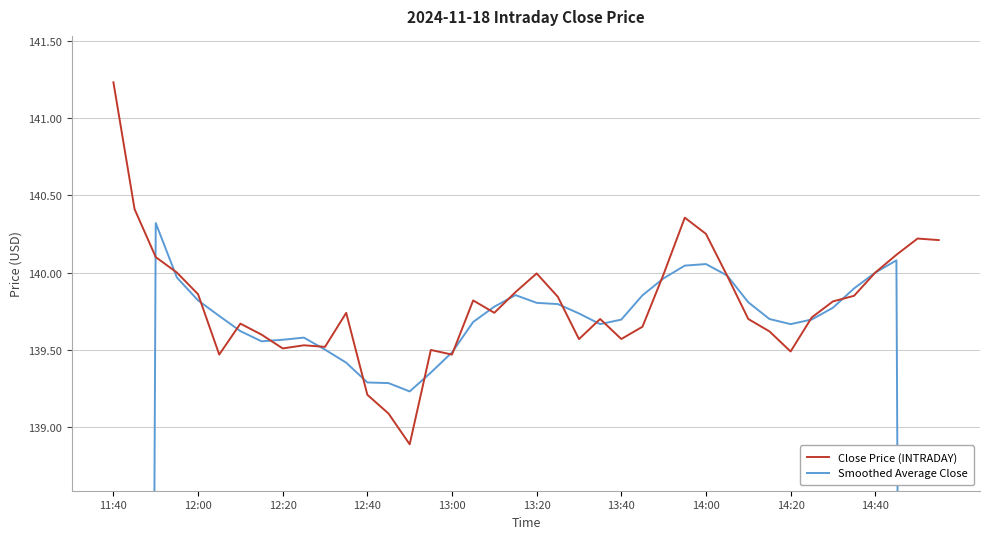

What is the value of the Close Price (INTRADAY) point at the 2nd from the left?

140.4